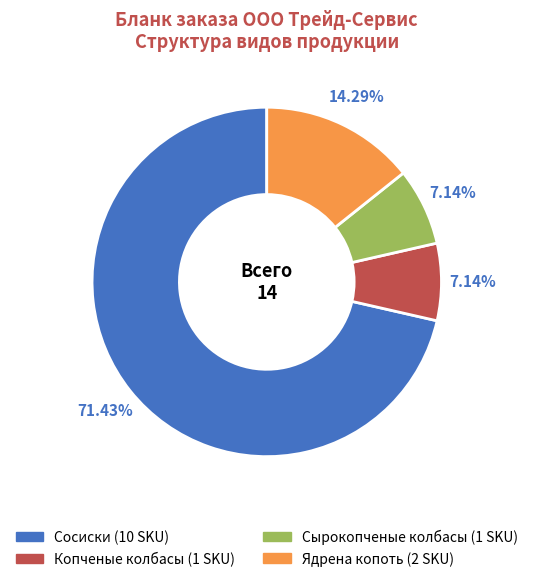

How many slices are in this pie chart?

4